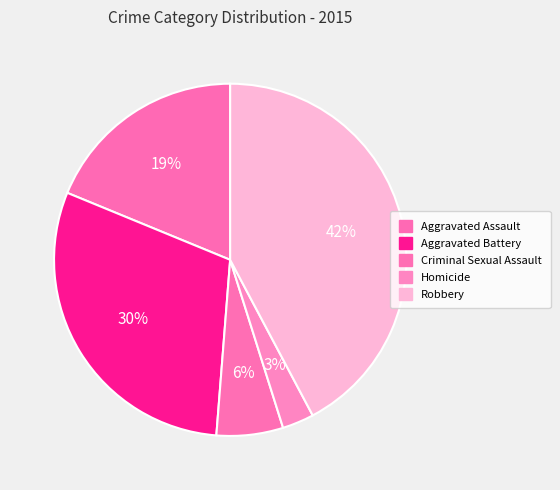

How many slices are in this pie chart?

5